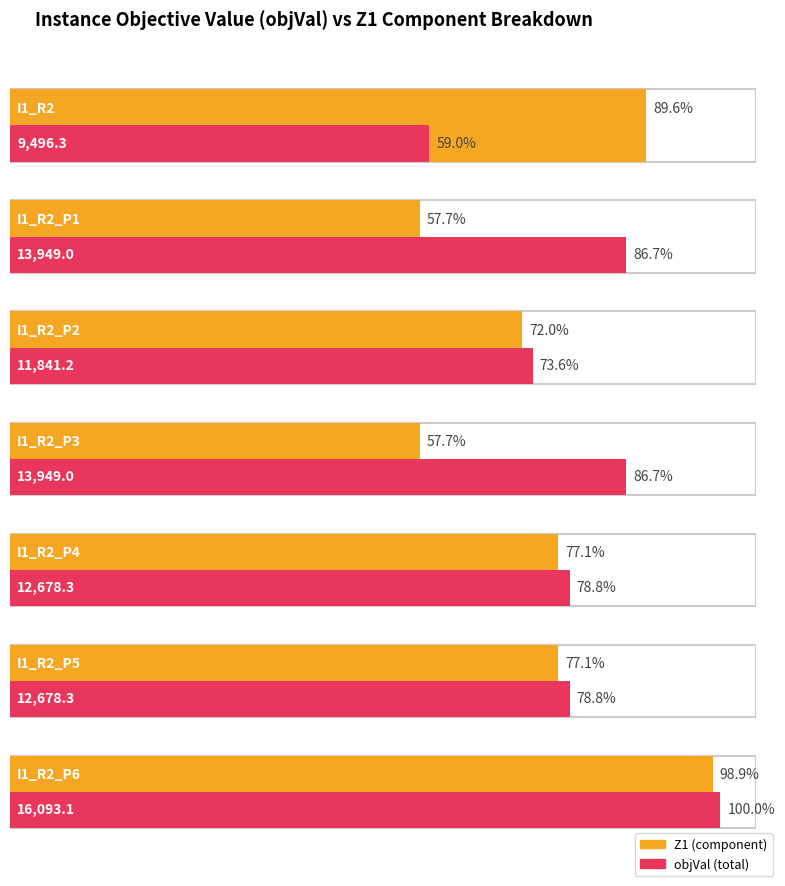

How many groups of bars are there?

7